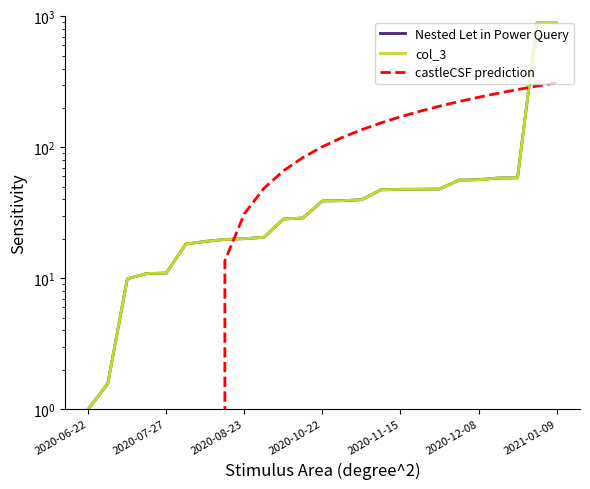

What is the maximum value for castleCSF prediction?

311.4